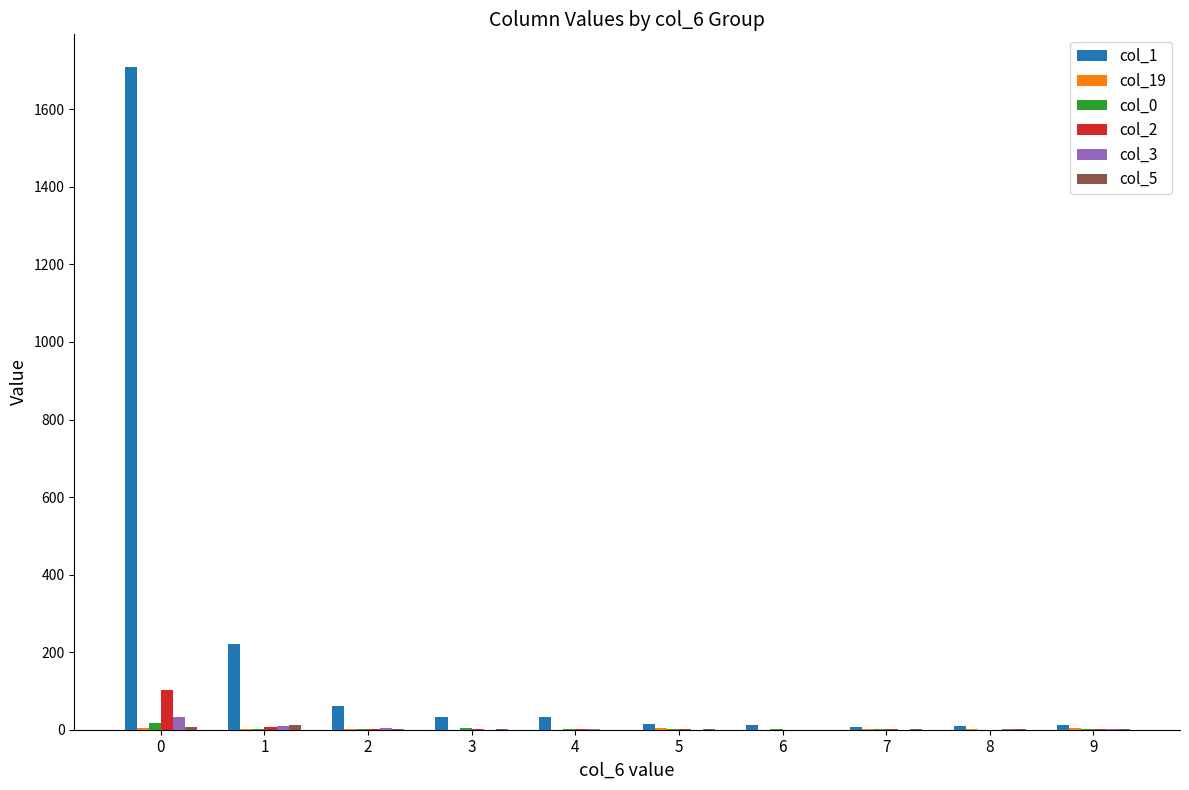

The col_2 series shows 103 at 0. True or false?

True